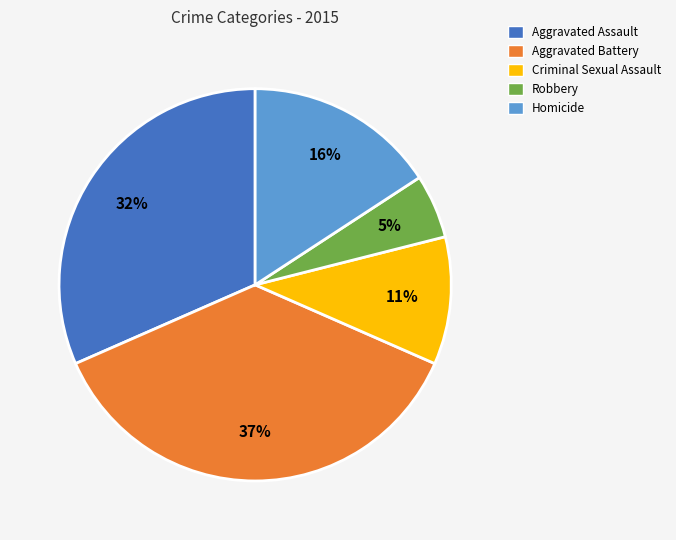

Is it true that Criminal Sexual Assault is 11% of the pie?

True